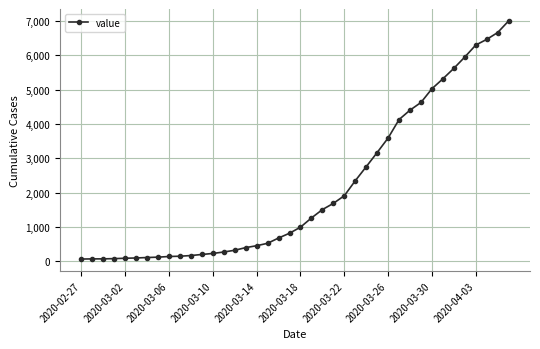

What is the average value?

2143